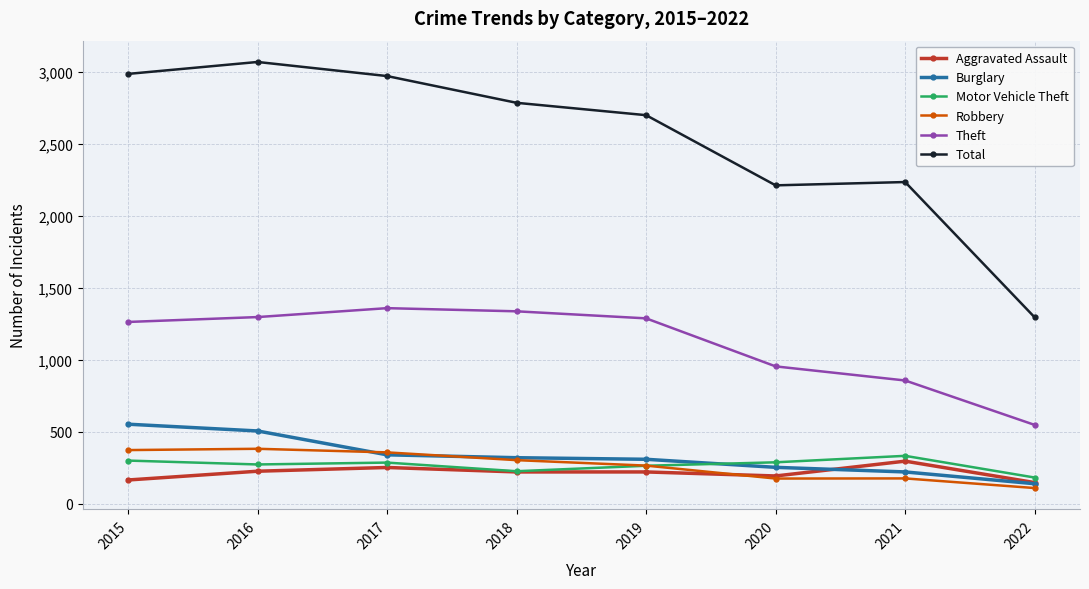

What is the value of the Motor Vehicle Theft point at the 8th from the left?

181